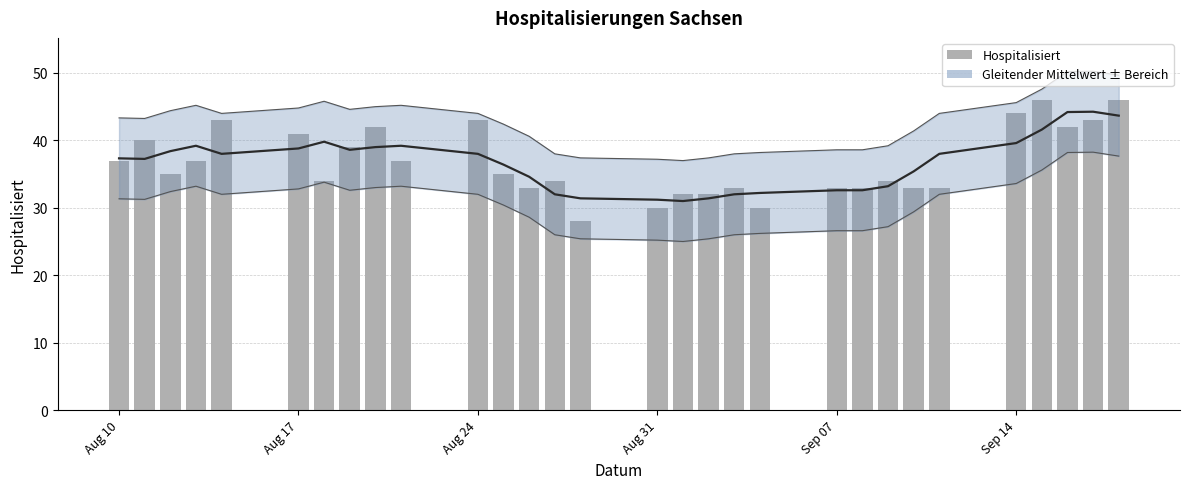

At which label is the value closest to 37?

Aug 10